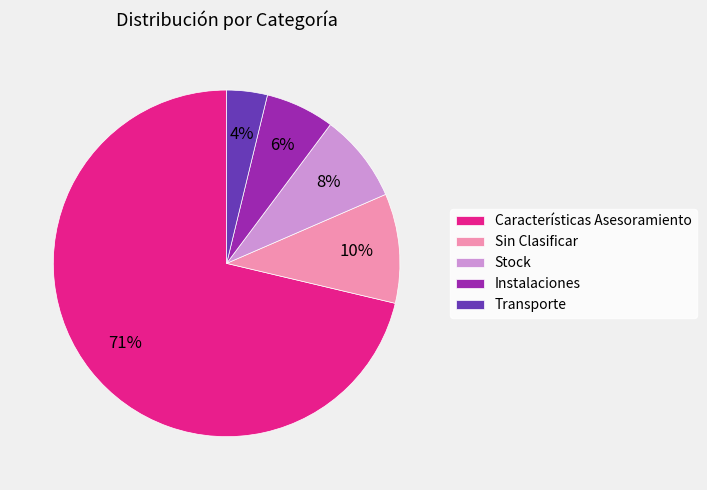

Rank the categories by value from highest to lowest.

Características Asesoramiento, Sin Clasificar, Stock, Instalaciones, Transporte